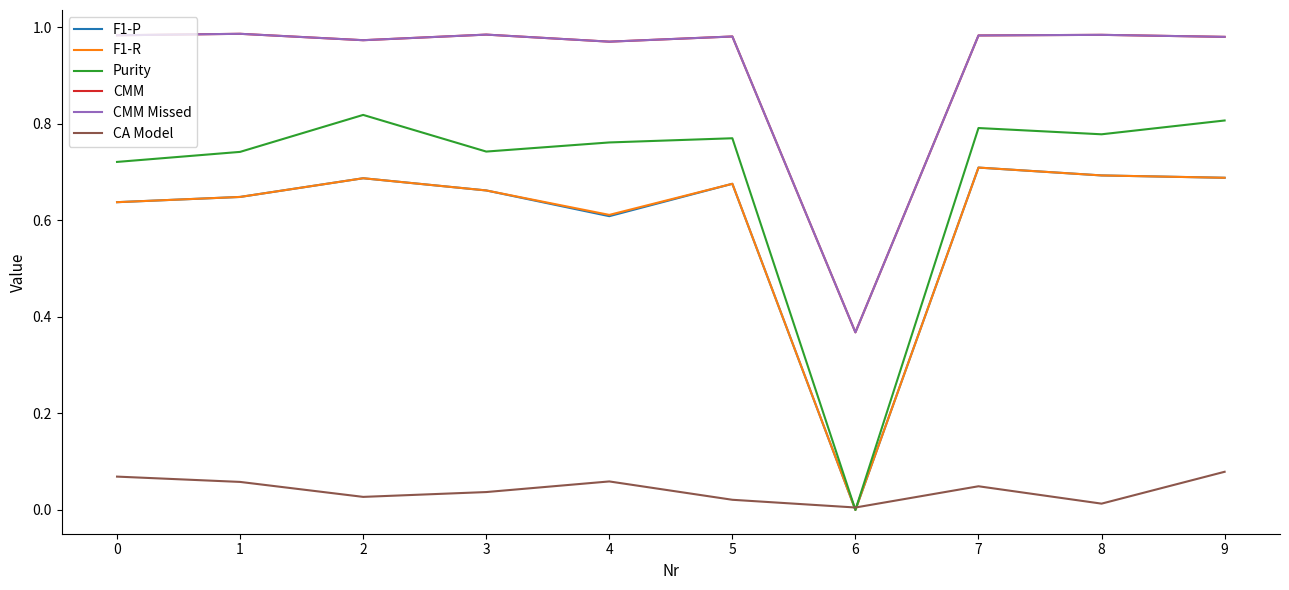

In F1-R, how many points are lower than both neighbors (excluding endpoints)?

2